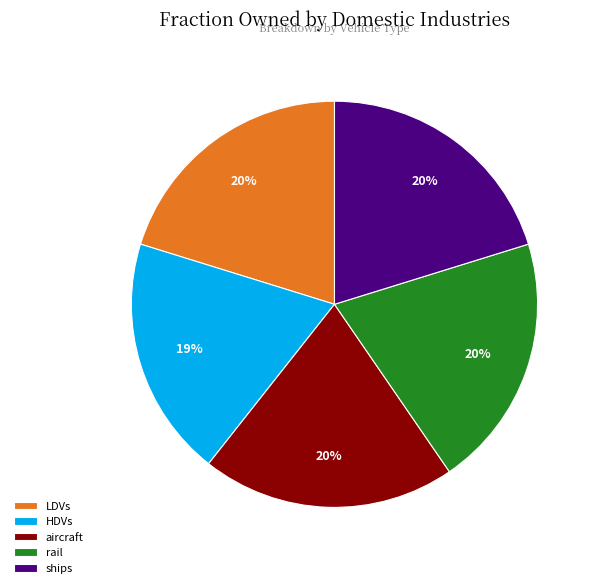

Is it true that aircraft is 9% of the pie?

False